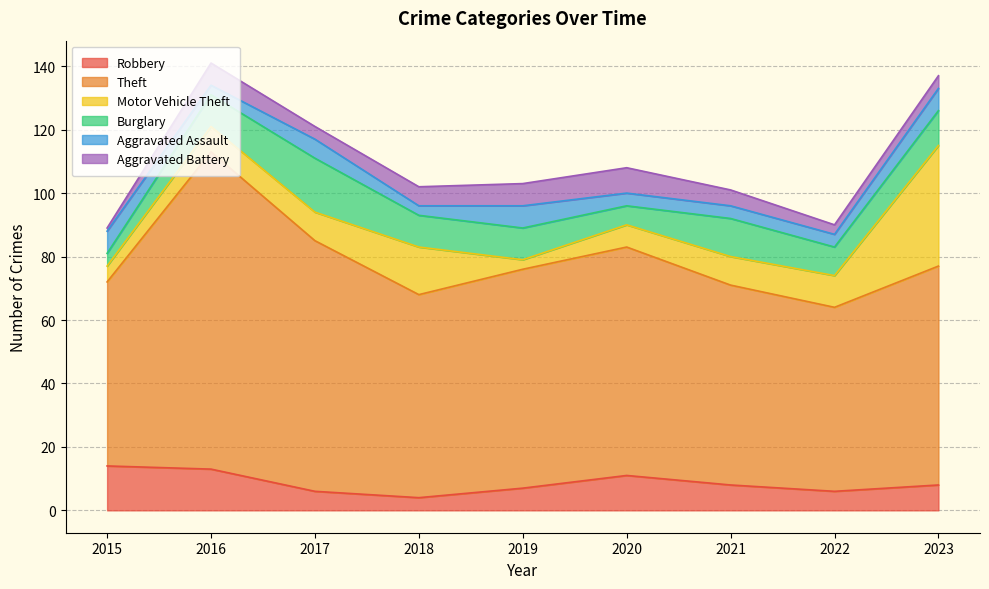

How many distinct data groups are displayed?

6